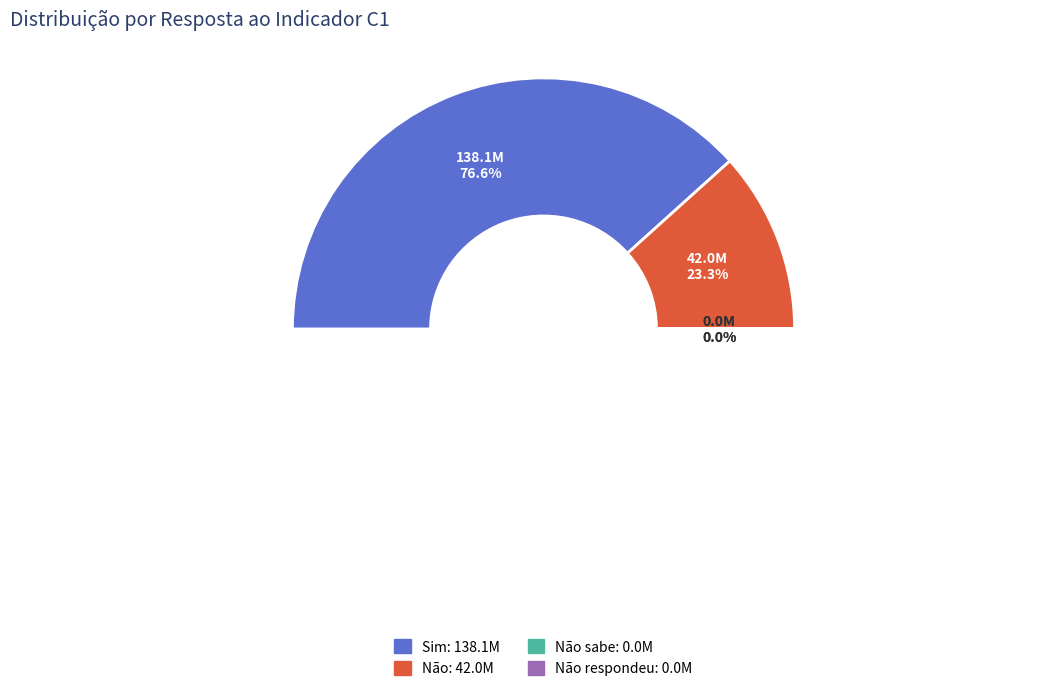

Rank the categories by value from highest to lowest.

Sim, Não, Não respondeu, Não sabe